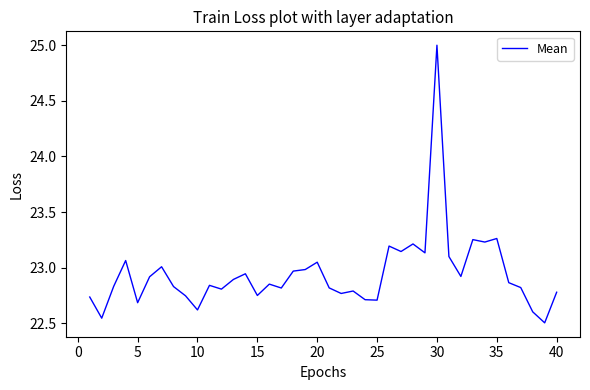

Count the number of data series in this chart.

1